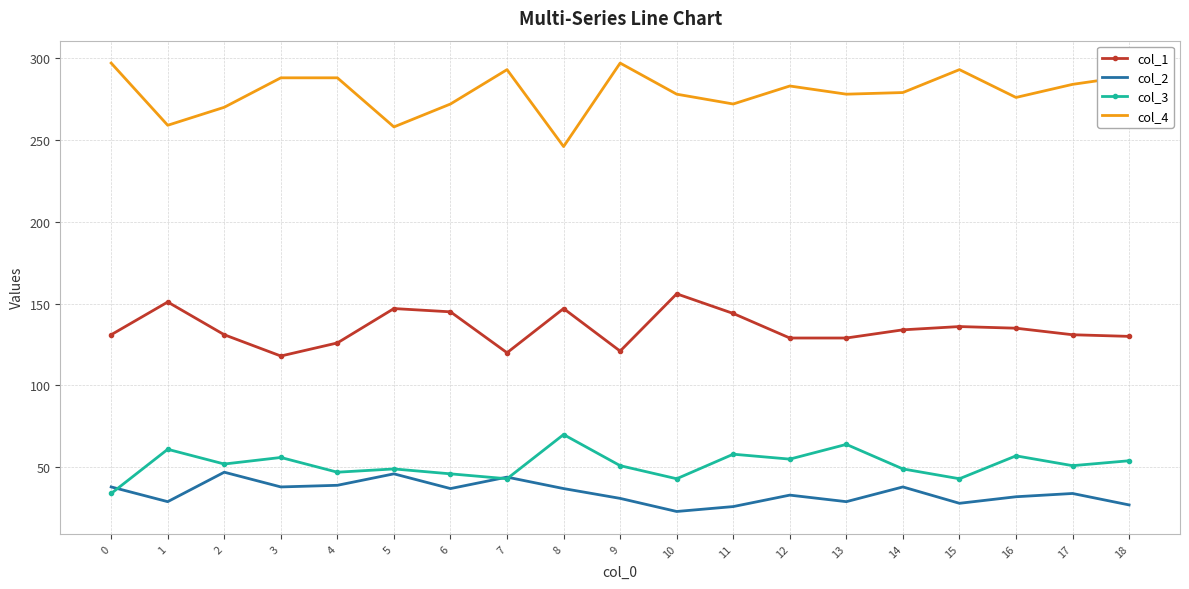

What are all the series names shown in the legend?

col_1, col_2, col_3, col_4